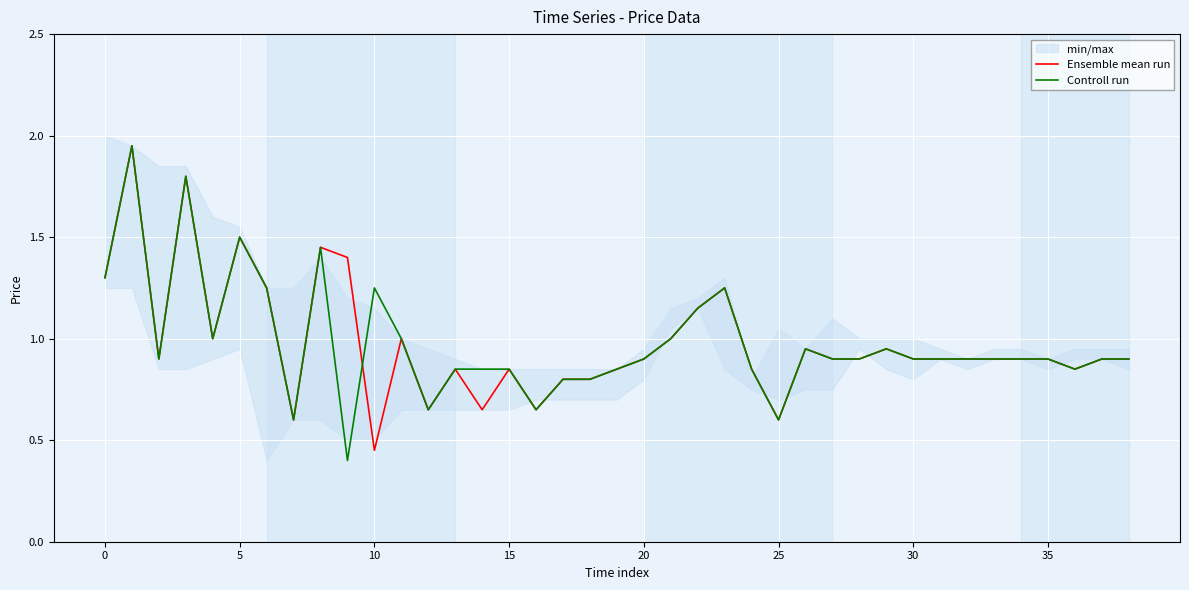

What is the lowest value of the Controll run series?

0.4